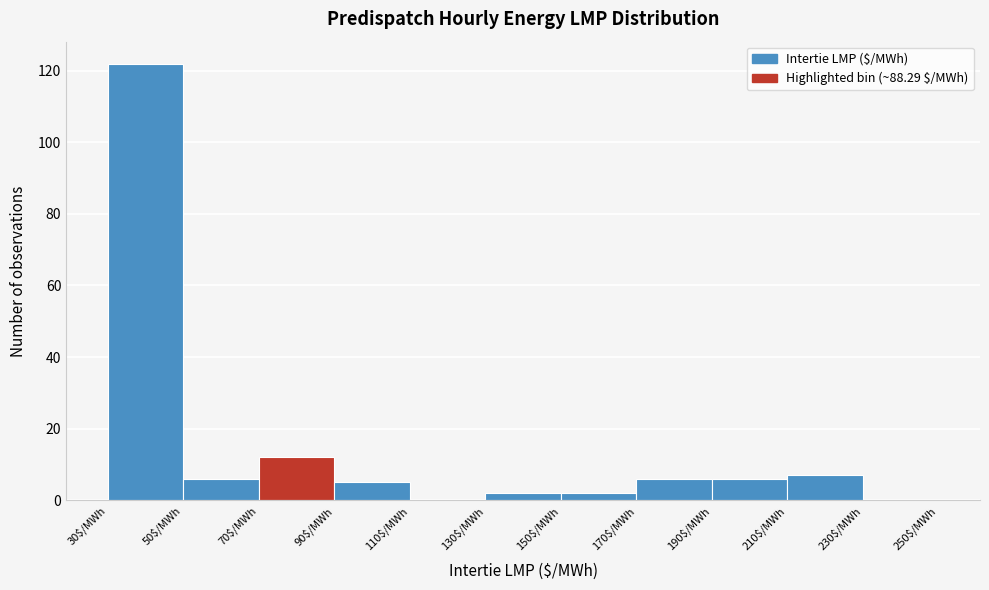

Reading left to right, list every bar in this chart as the range it spans on the x-axis followed by its height. The values are not printed on the chart, so give them approximately, as read against the axis.

30 to 50: 122
50 to 70: 6
70 to 90: 12
90 to 110: 6
110 to 130: 0
130 to 150: 2
150 to 170: 2
170 to 190: 6
190 to 210: 6
210 to 230: 8
230 to 250: 0